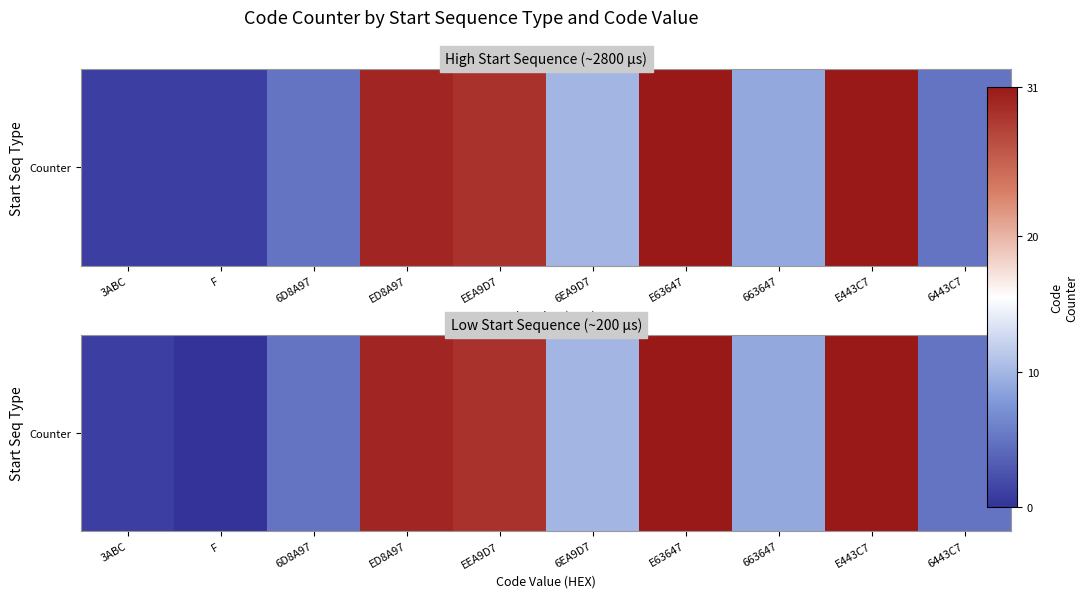

Reading left to right, what are all the values shown in this chart?

3ABC=1	F=0	6D8A97=5	ED8A97=30	EEA9D7=29	6EA9D7=10	E63647=31	663647=9	E443C7=31	6443C7=5